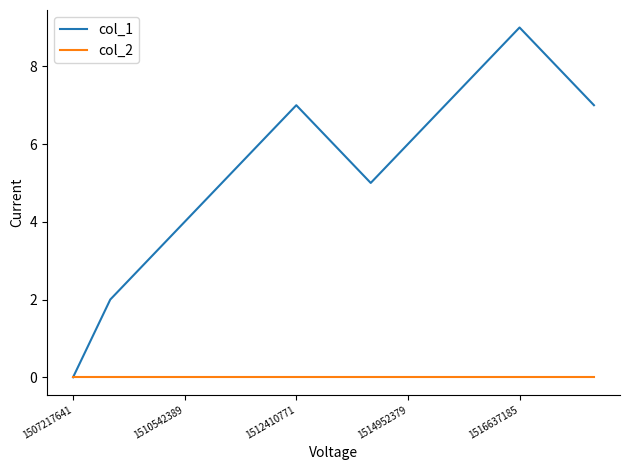

Which series has the largest range (max minus min)?

col_1